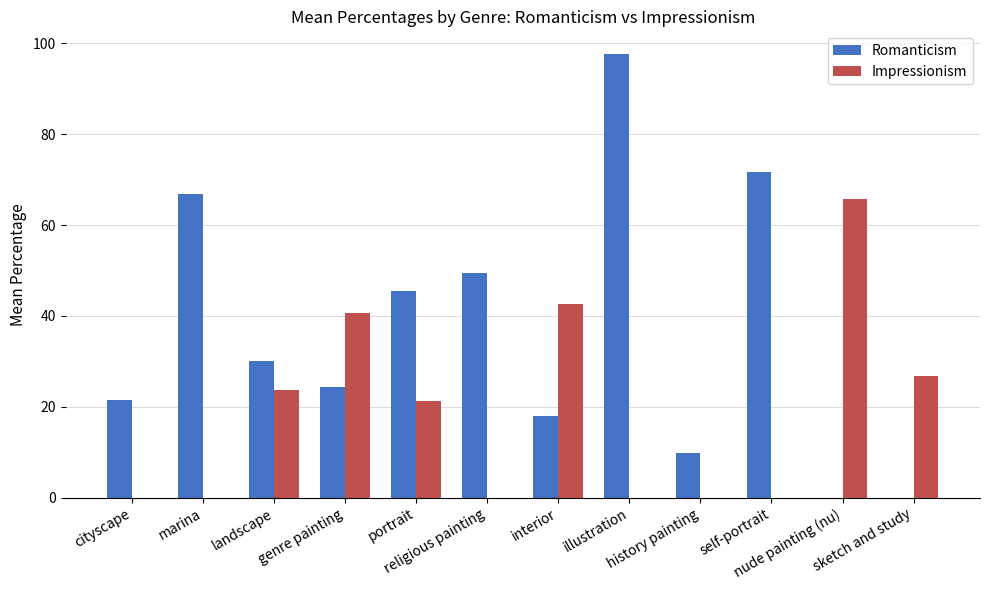

What is the sum of all Romanticism values?

434.8